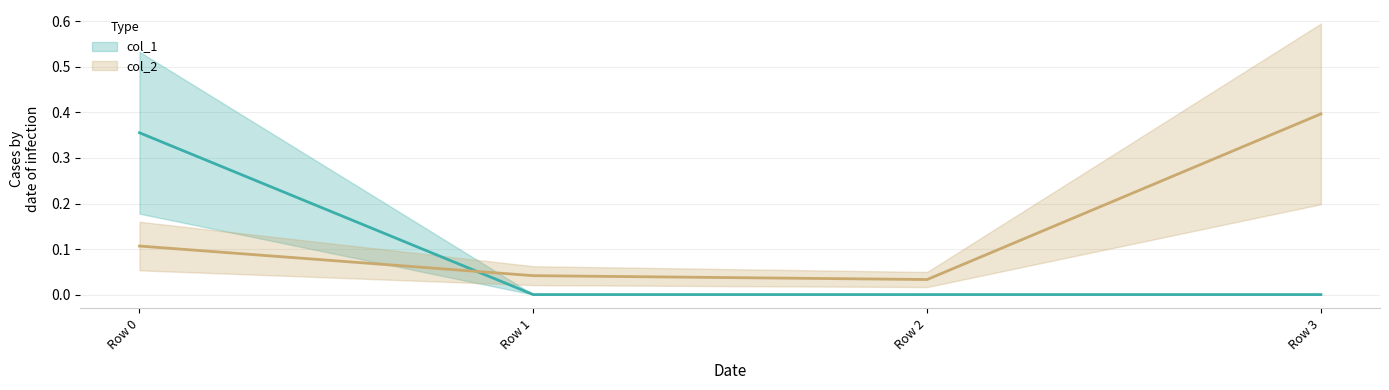

At Row 0, list the series in order from smallest to largest.

col_2, col_1